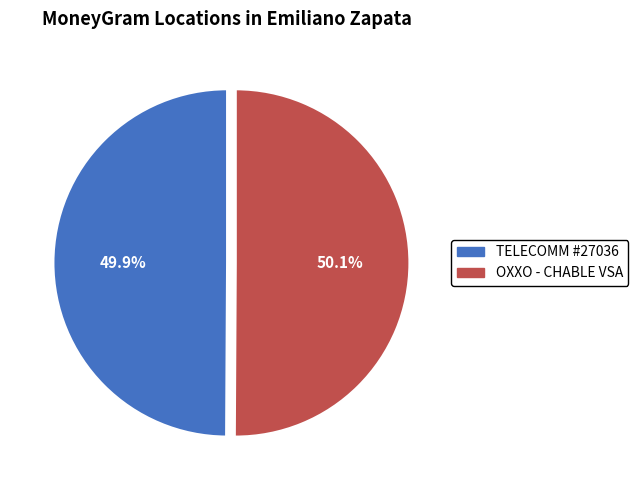

Is the sum of OXXO - CHABLE VSA and TELECOMM #27036 greater than half?

Yes